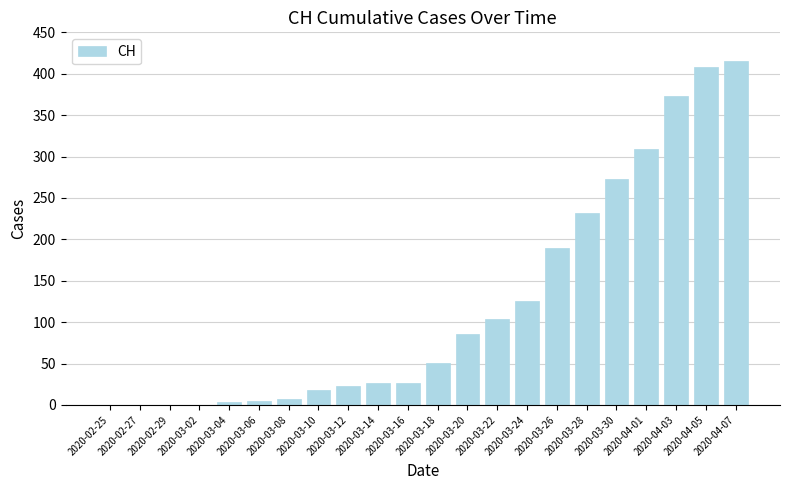

Reading left to right, extract all data points from this chart.

2020-02-25=0	2020-02-27=0	2020-02-29=0	2020-03-02=0	2020-03-04=3	2020-03-06=5	2020-03-08=7	2020-03-10=18	2020-03-12=23	2020-03-14=27	2020-03-16=27	2020-03-18=51	2020-03-20=86	2020-03-22=104	2020-03-24=126	2020-03-26=190	2020-03-28=232	2020-03-30=273	2020-04-01=309	2020-04-03=373	2020-04-05=408	2020-04-07=415